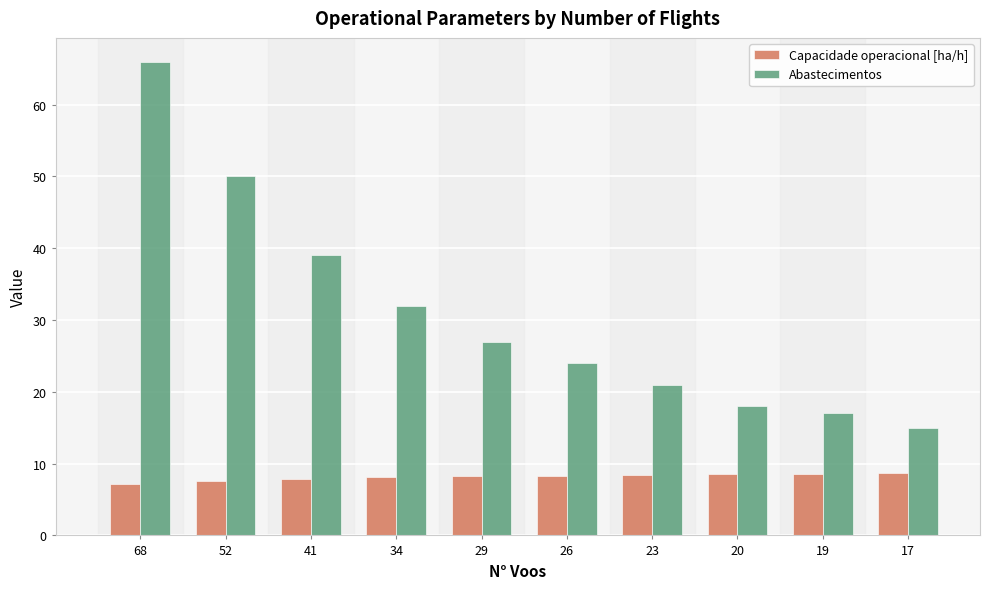

What is the spread (max minus min) of values at 20?

9.4